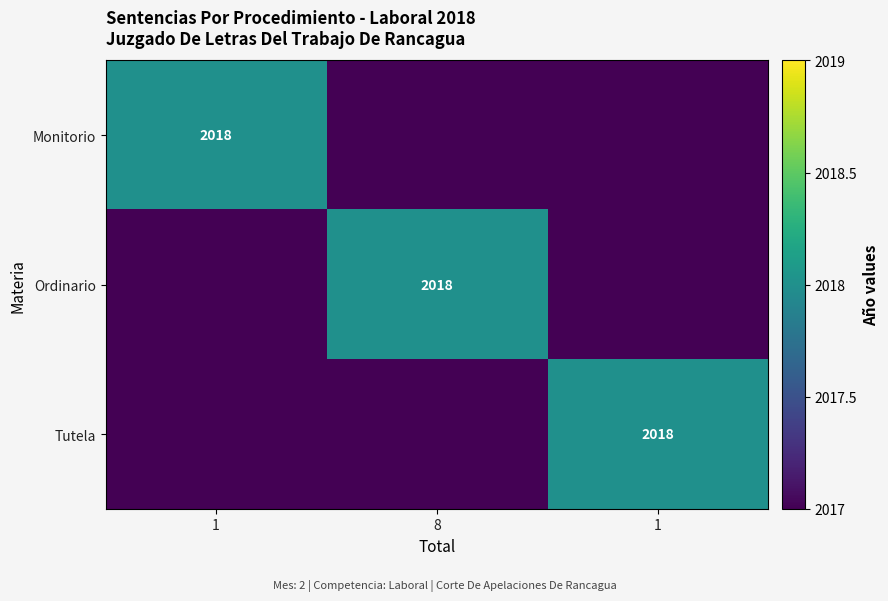

At how many categories does at least one series exceed 2017?

3